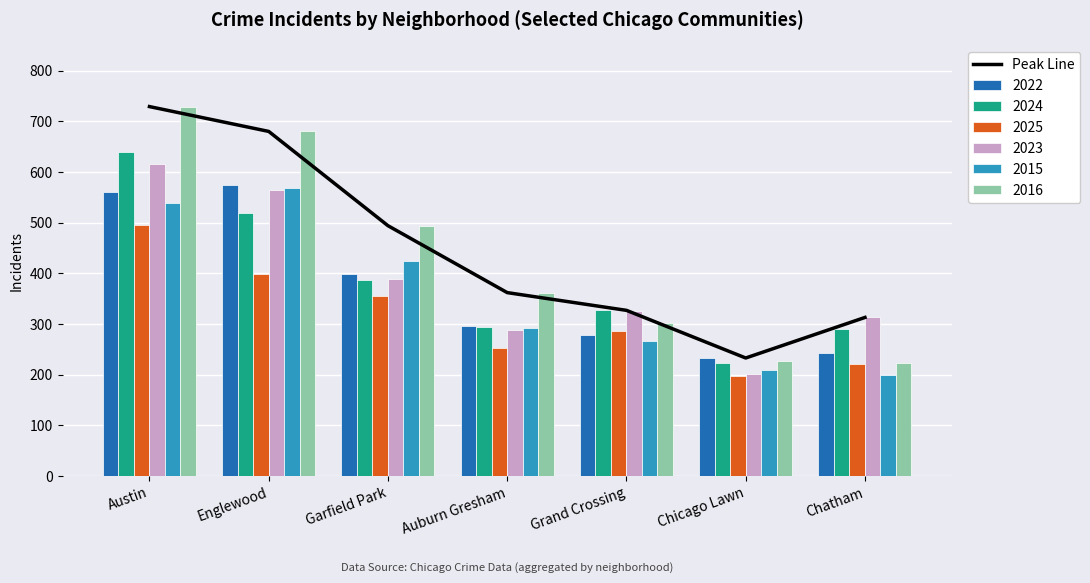

Is it true that the value at Garfield Park is 137?

False